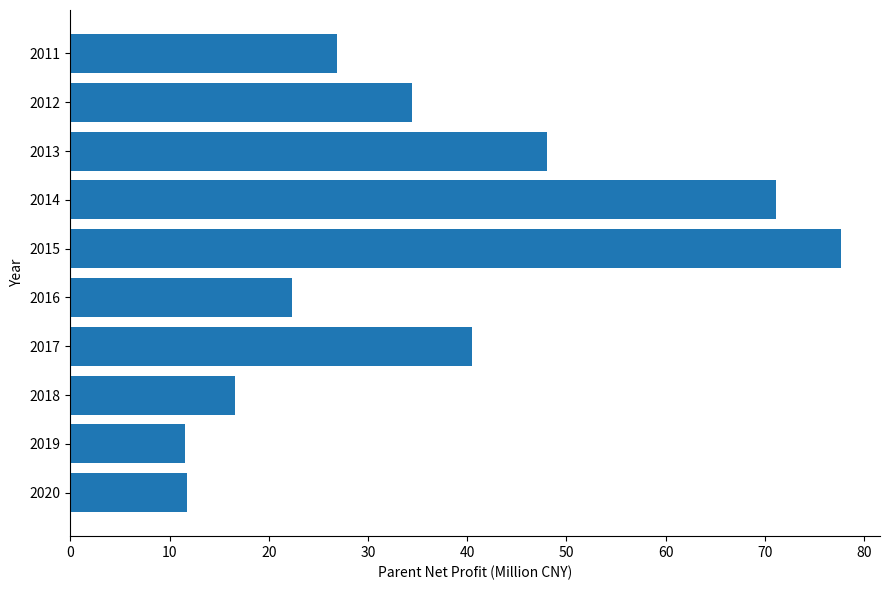

Read the value at 2018.

16.6